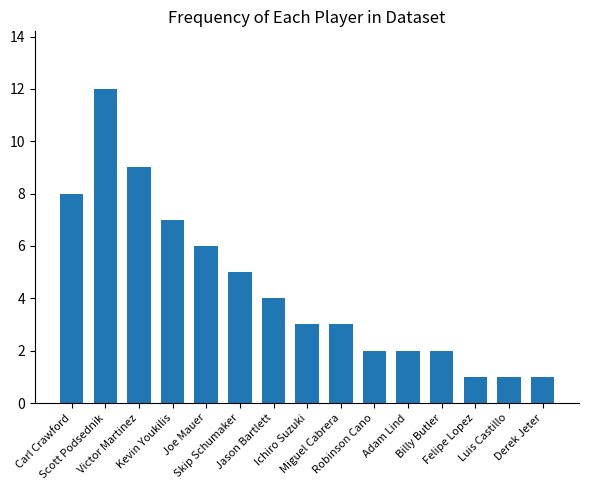

What is the maximum value shown in the chart?

12